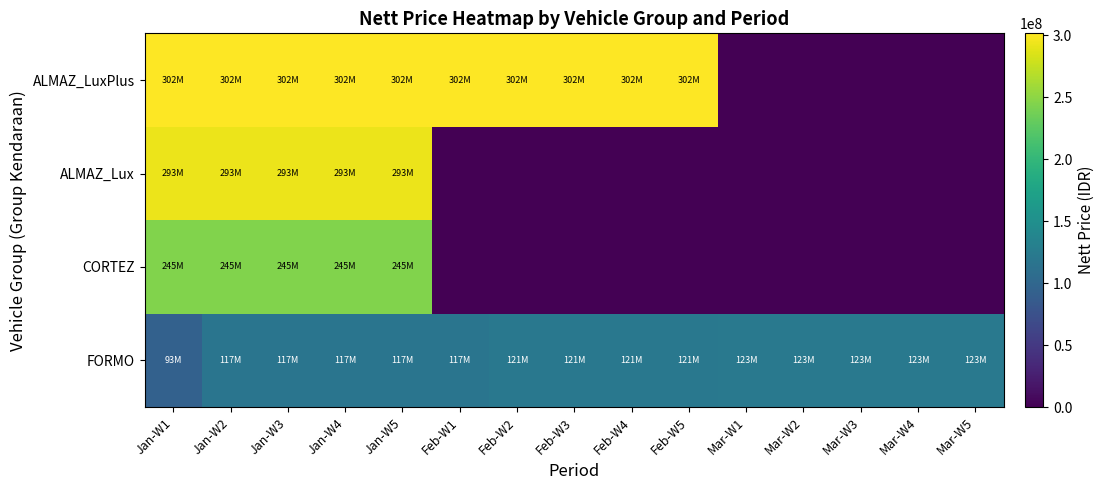

Which has a higher value, Feb-W2 or Jan-W5?

Feb-W2